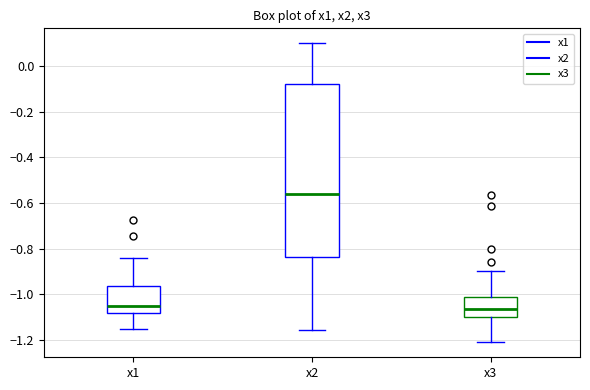

Which box is the tallest, from its lower edge to its upper edge?

x2